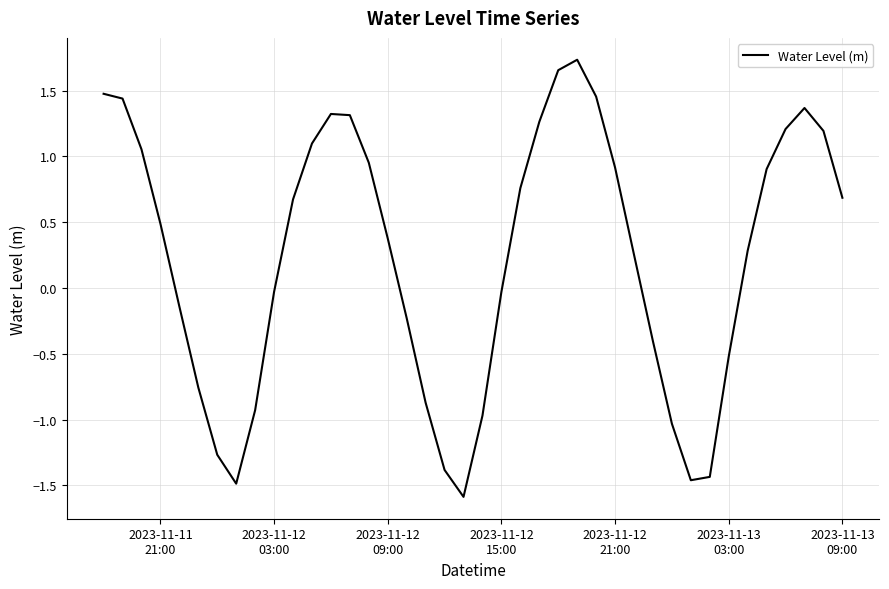

What is the minimum value shown in the chart?

-1.6